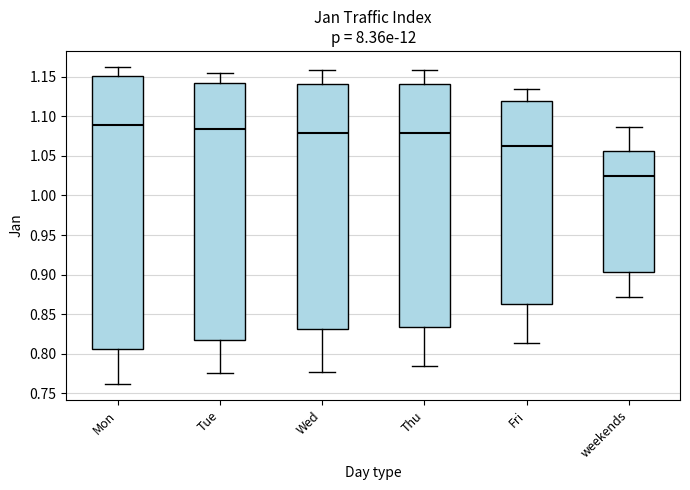

Which box has the lowest median line?

weekends